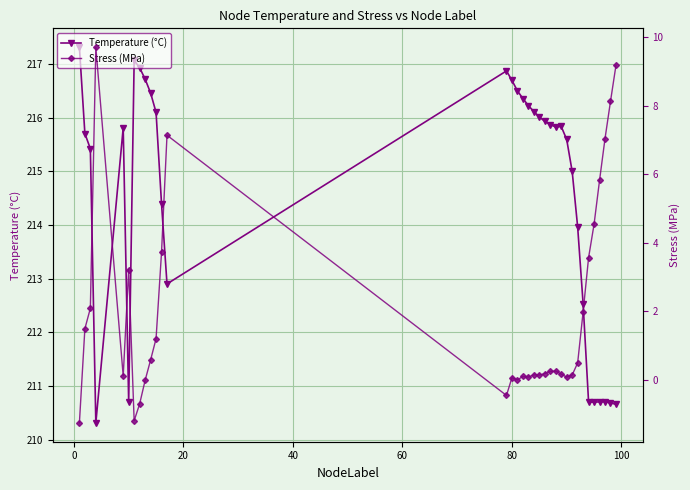

What is the value of the Temperature (°C) point at the 10th from the left?

216.5